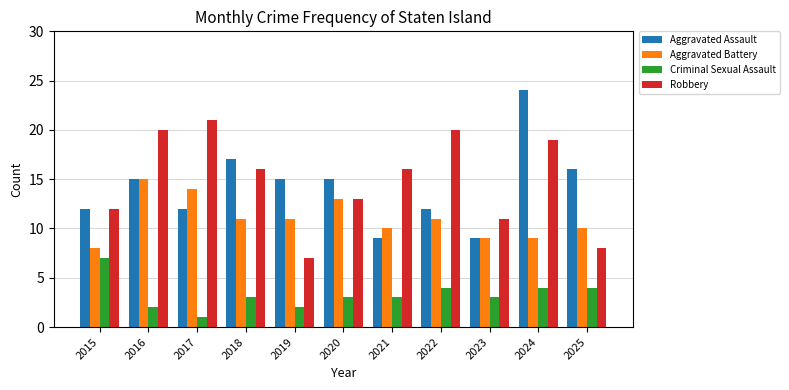

What is the difference between the highest and lowest values at 2017?

20